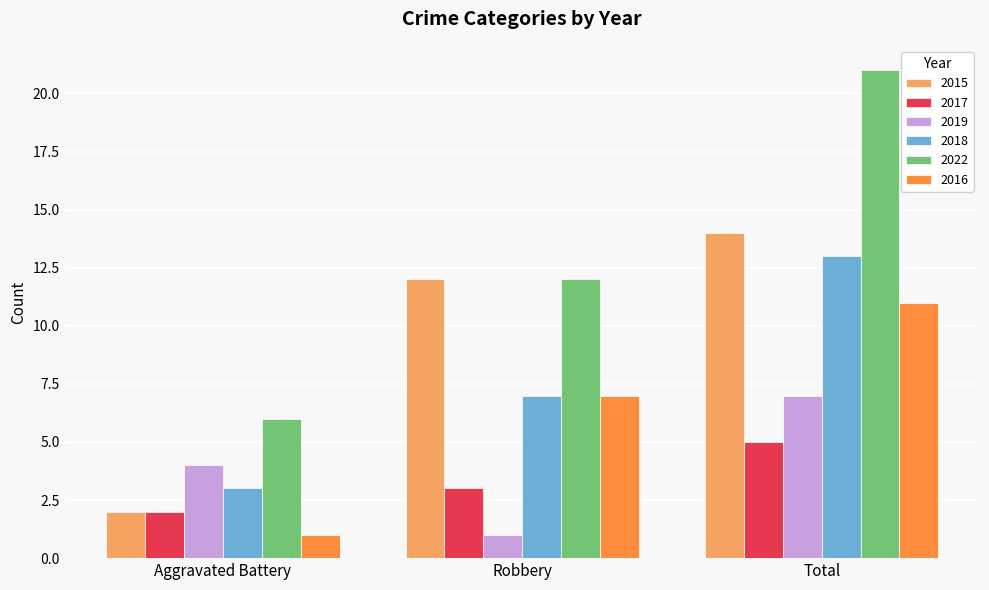

What is the spread (max minus min) of values at Robbery?

11